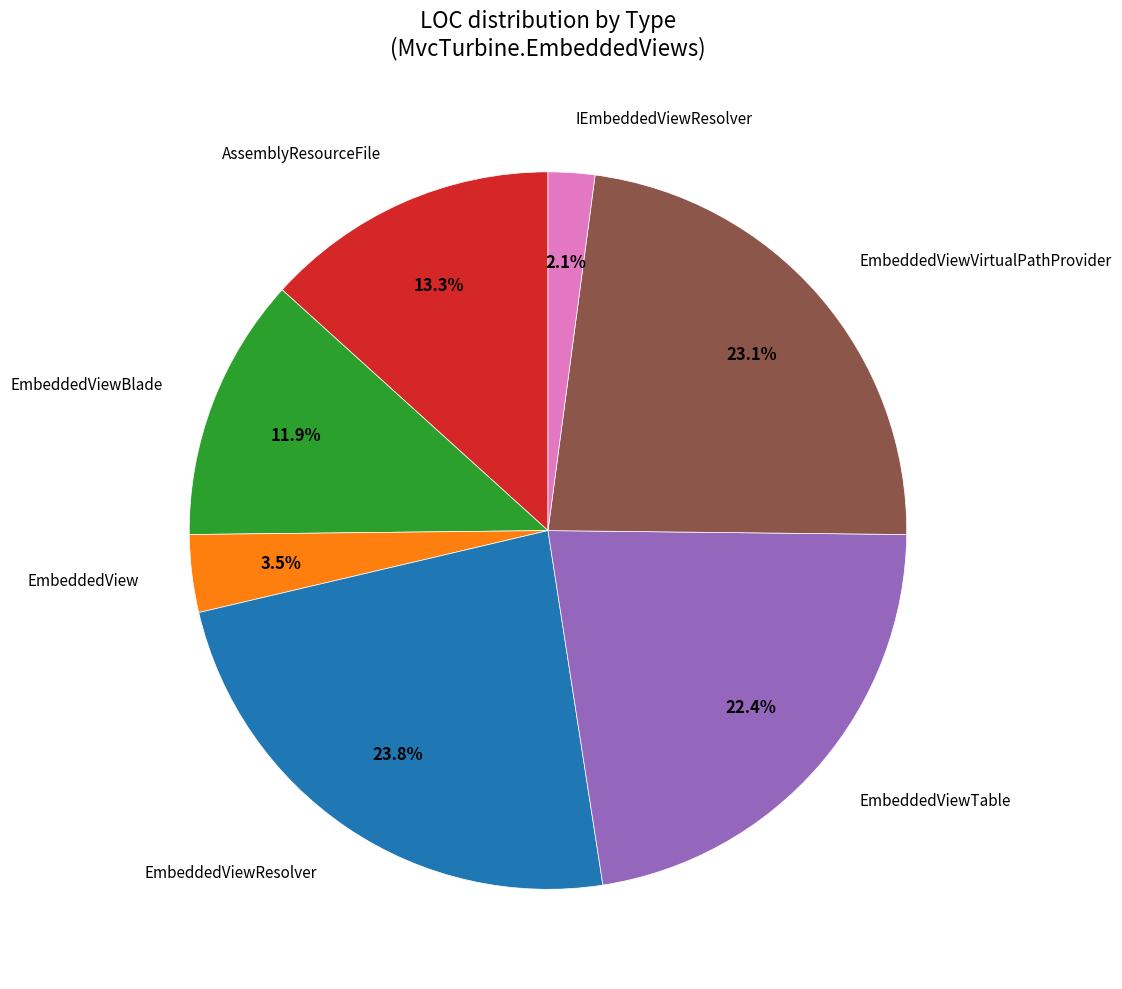

To the nearest percent, what is the difference between the largest and smallest slice percentages?

22%